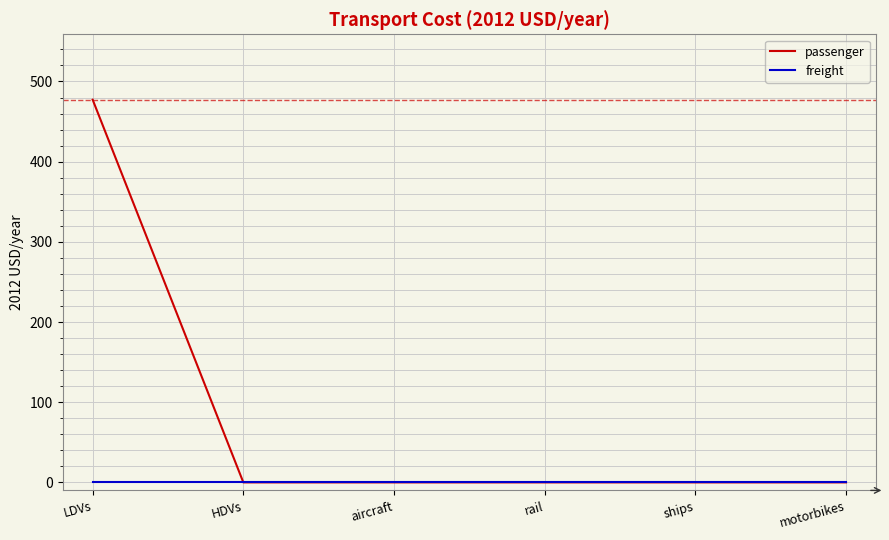

What is the average value of the passenger series?

79.5